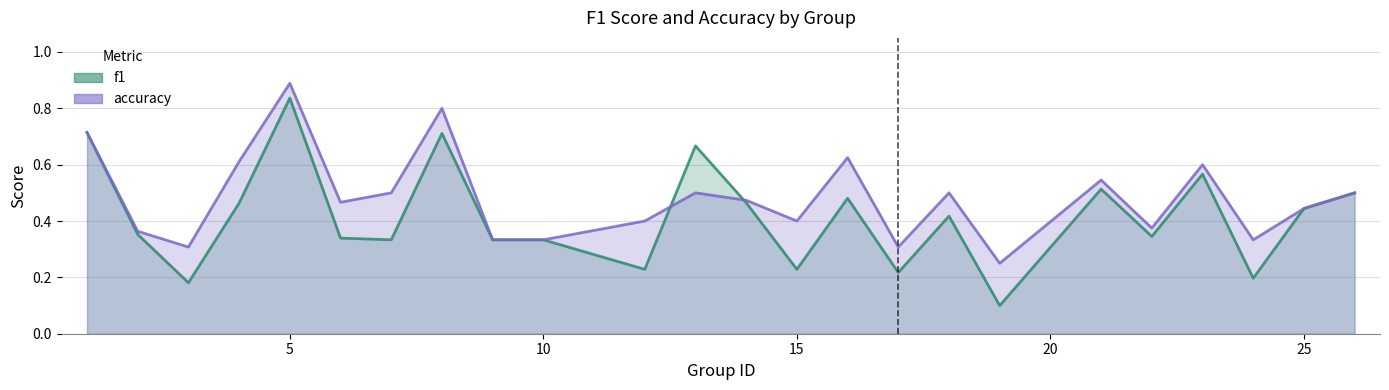

After their last crossing, which series has the higher values: accuracy or f1?

accuracy